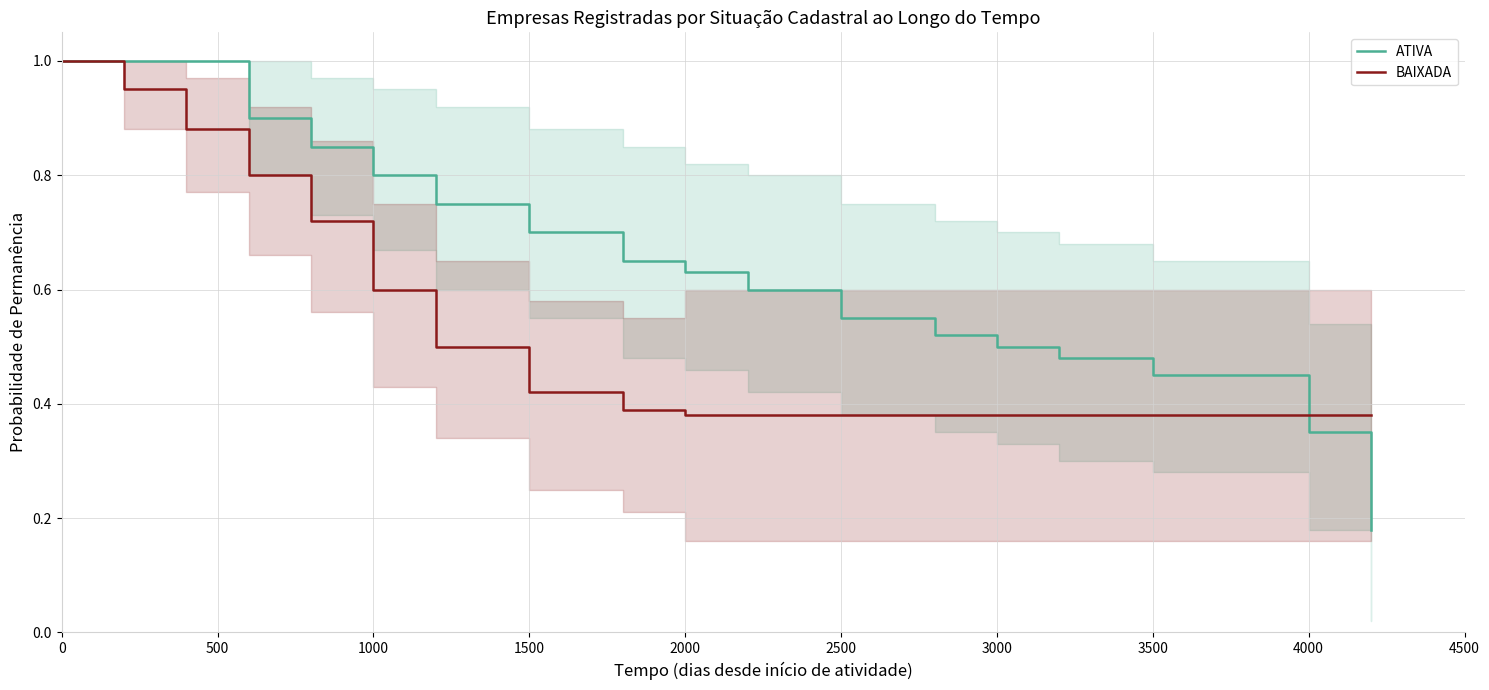

What is the greatest value displayed?

1.0